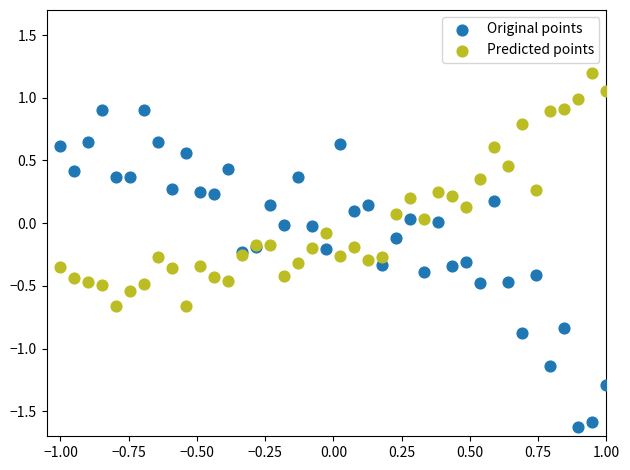

Which series reaches the minimum Y coordinate?

Original points